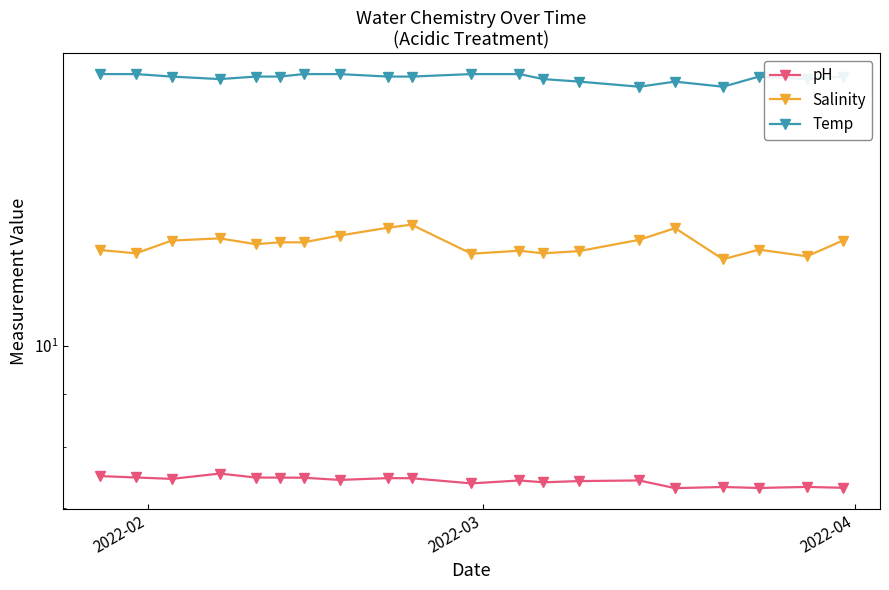

What is the difference between the maximum and second lowest values in the pH series?

0.2